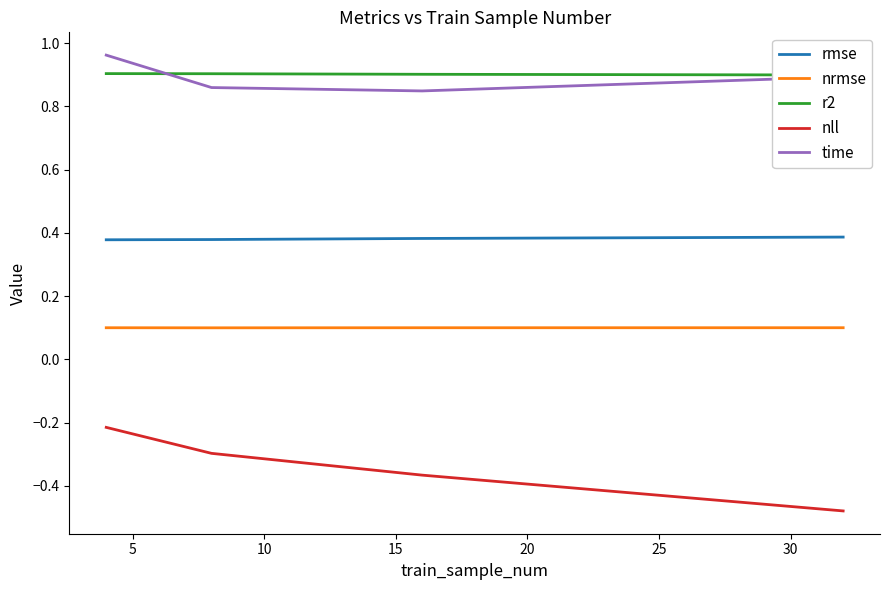

True or false: time and nrmse intersect in this chart.

False